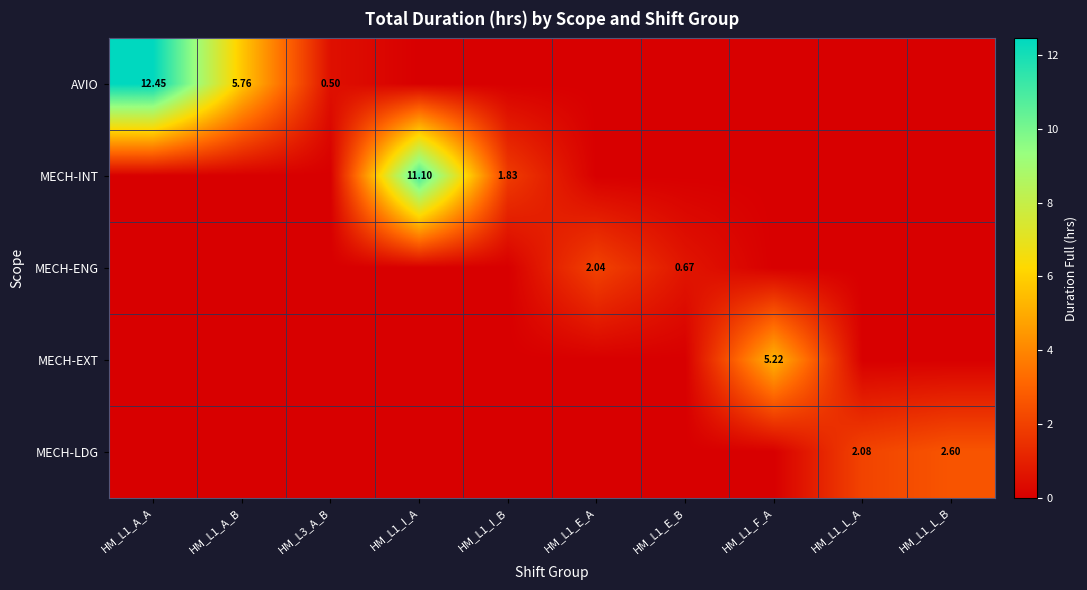

Which category has the highest value across all series?

HM_L1_A_A